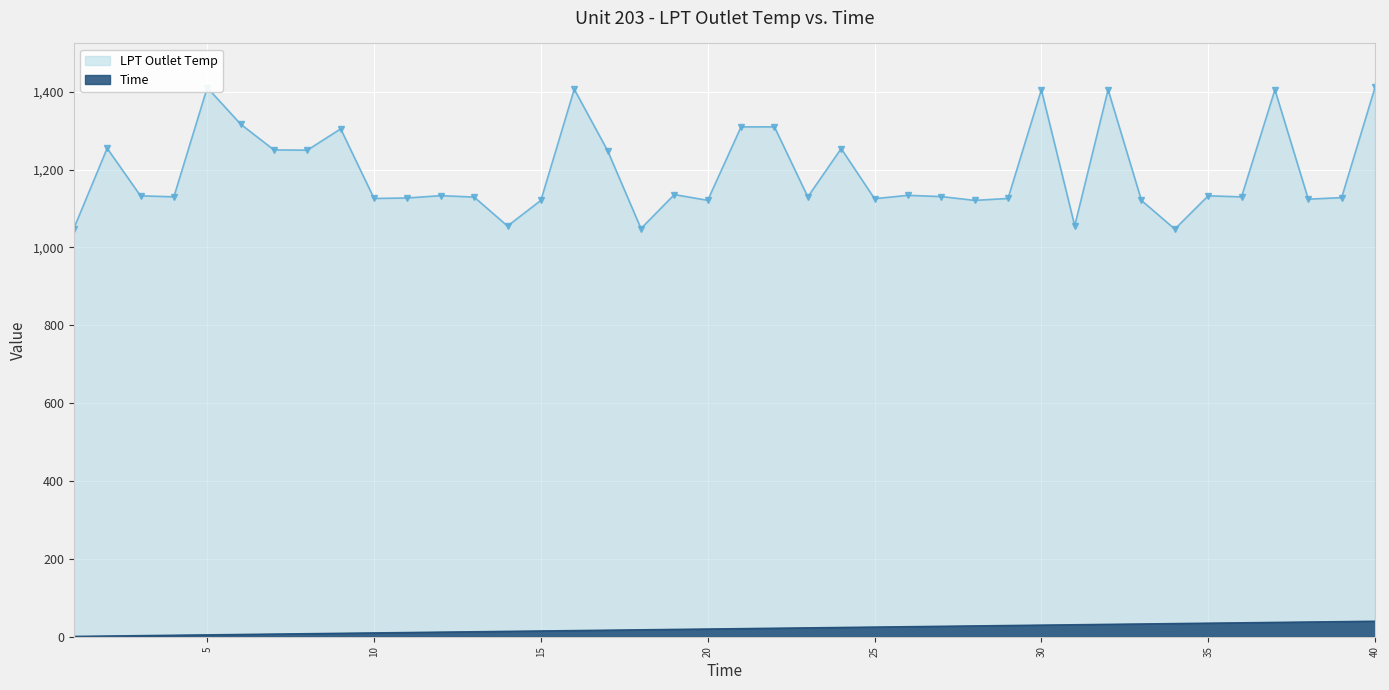

Rank the series by their maximum value, from highest to lowest.

LPT Outlet Temp, Time